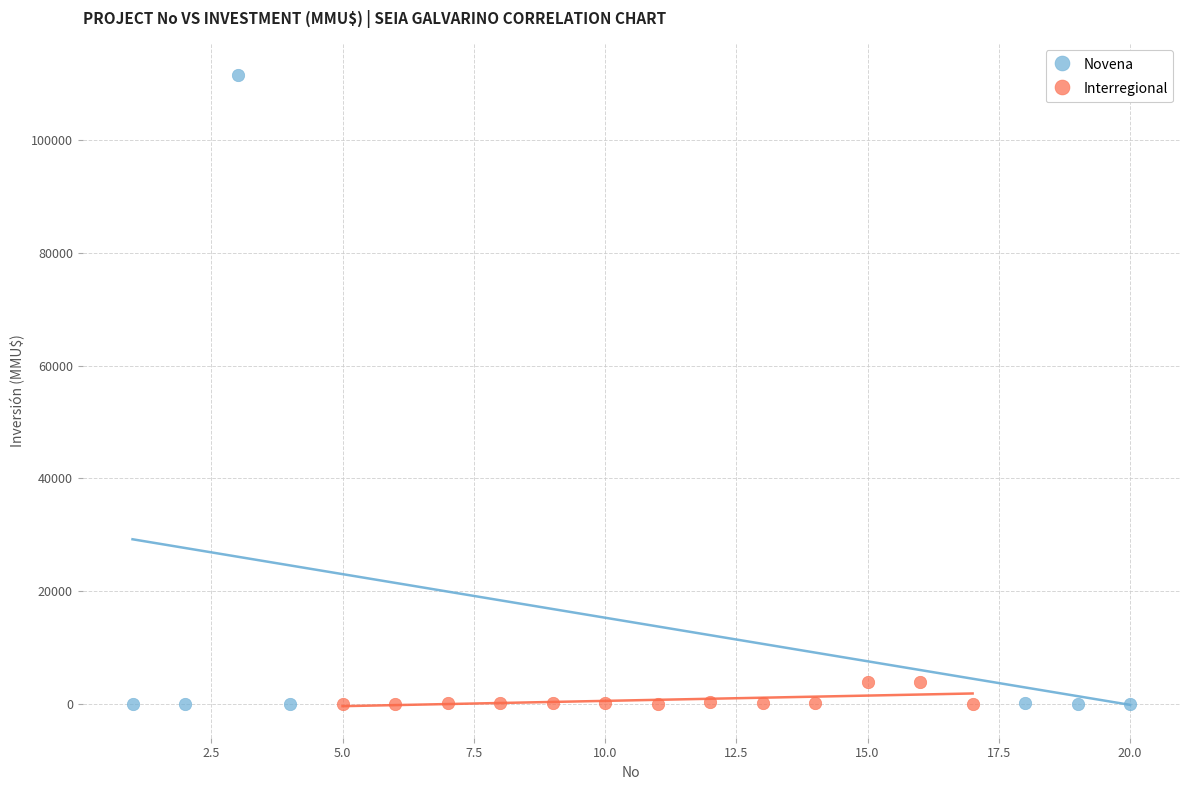

Which series has the widest spread of Y values?

Novena